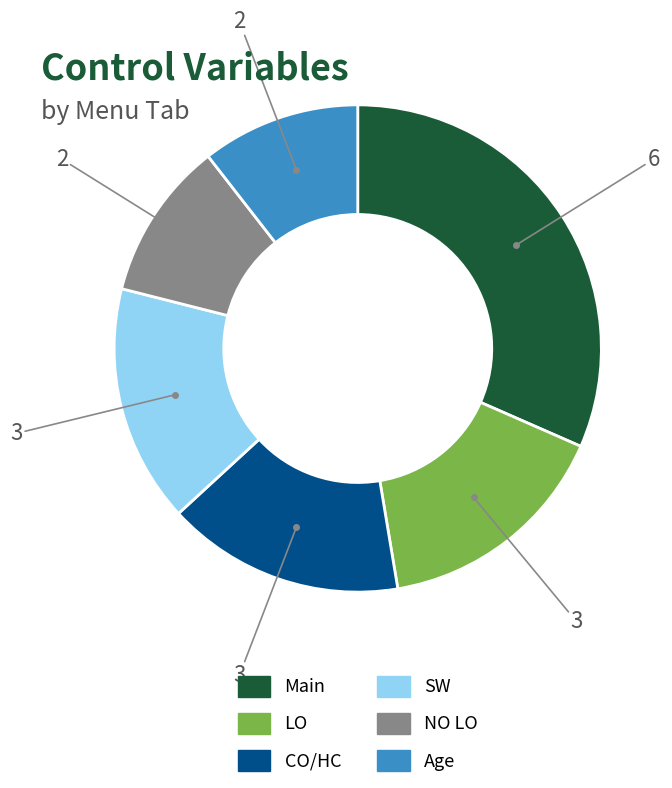

Is it true that Main is 32% of the pie?

True